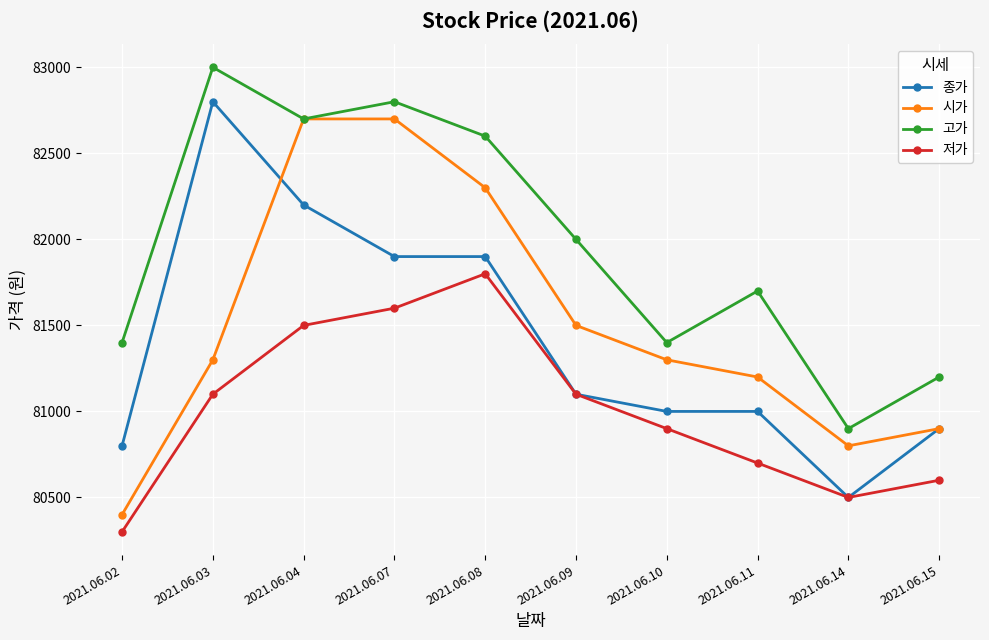

How many lines are shown in the chart?

4